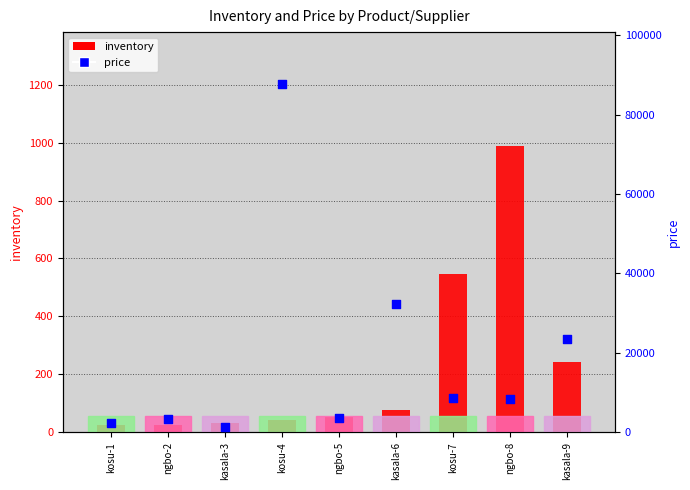

Which series has the largest total across all categories?

price